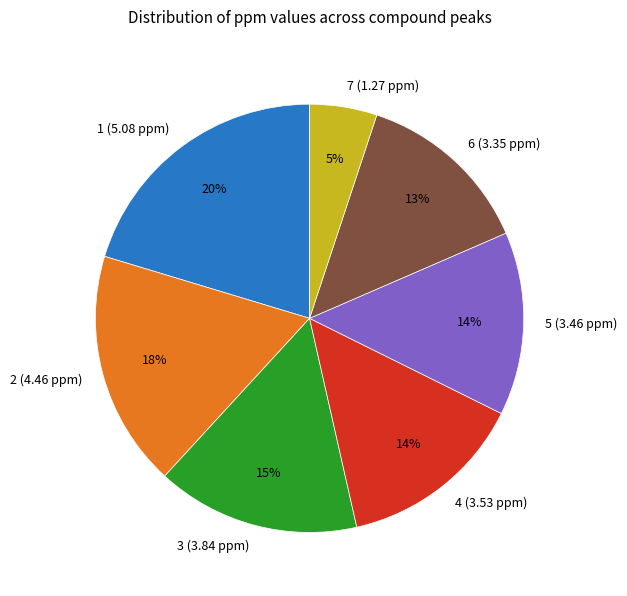

The 1 (5.08 ppm) slice represents 20% of the pie. True or false?

True